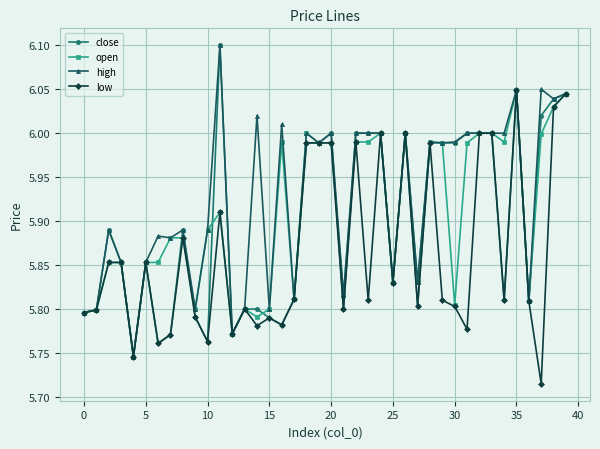

At how many categories does at least one series exceed 5?

40